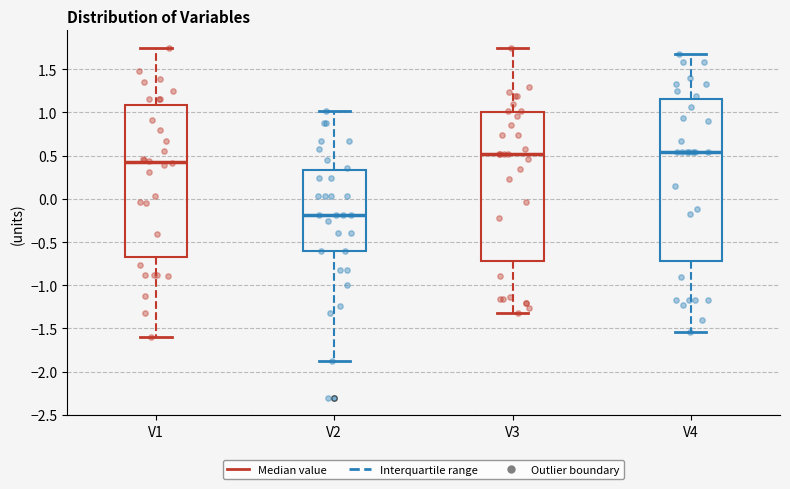

Which box's median line is the lowest?

V2